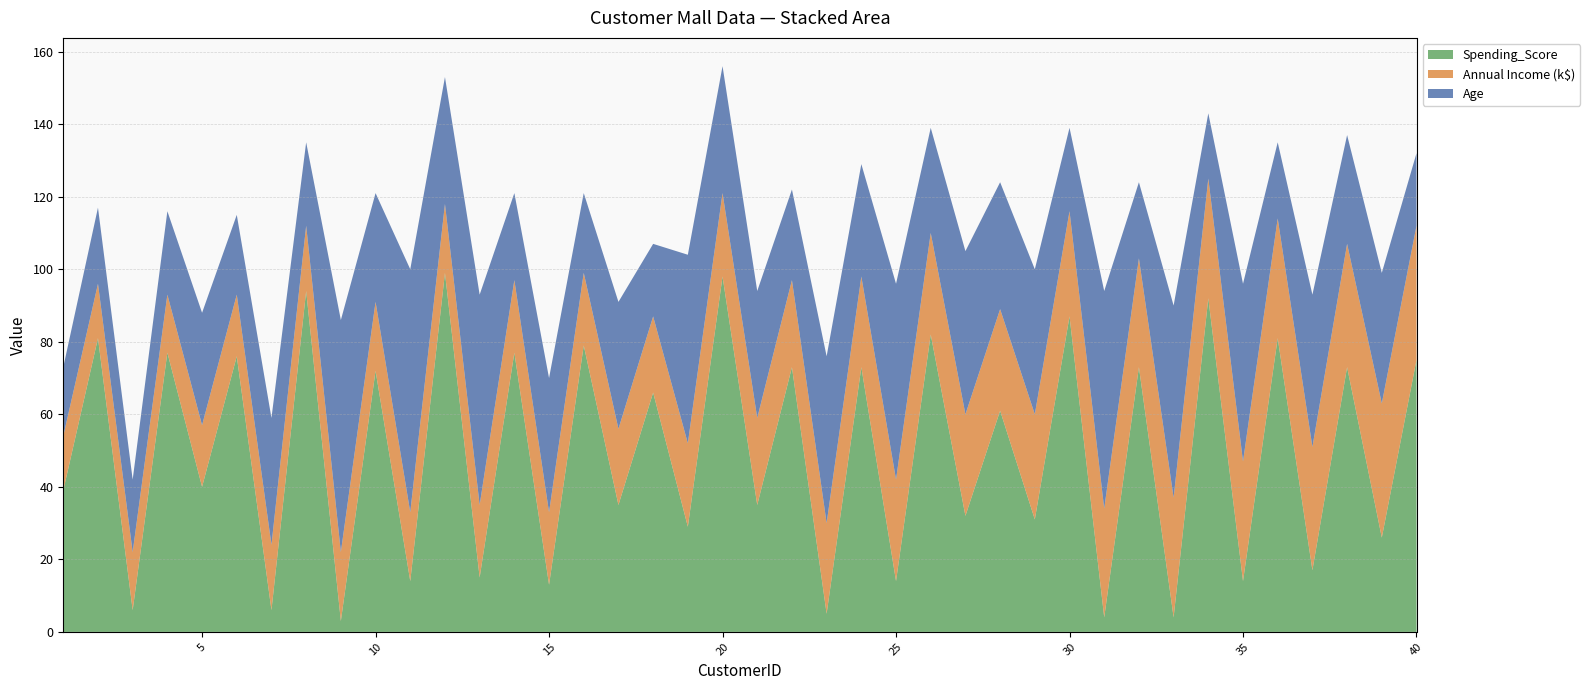

Reading right to left, extract all data points from this chart.

Spending_Score: 75	26	73	17	81	14	92	4	73	4	87	31	61	32	82	14	73	5	73	35	98	29	66	35	79	13	77	15	99	14	72	3	94	6	76	40	77	6	81	39
Annual Income (k$): 37	37	34	34	33	33	33	33	30	30	29	29	28	28	28	28	25	25	24	24	23	23	21	21	20	20	20	20	19	19	19	19	18	18	17	17	16	16	15	15
Age: 20	36	30	42	21	49	18	53	21	60	23	40	35	45	29	54	31	46	25	35	35	52	20	35	22	37	24	58	35	67	30	64	23	35	22	31	23	20	21	19